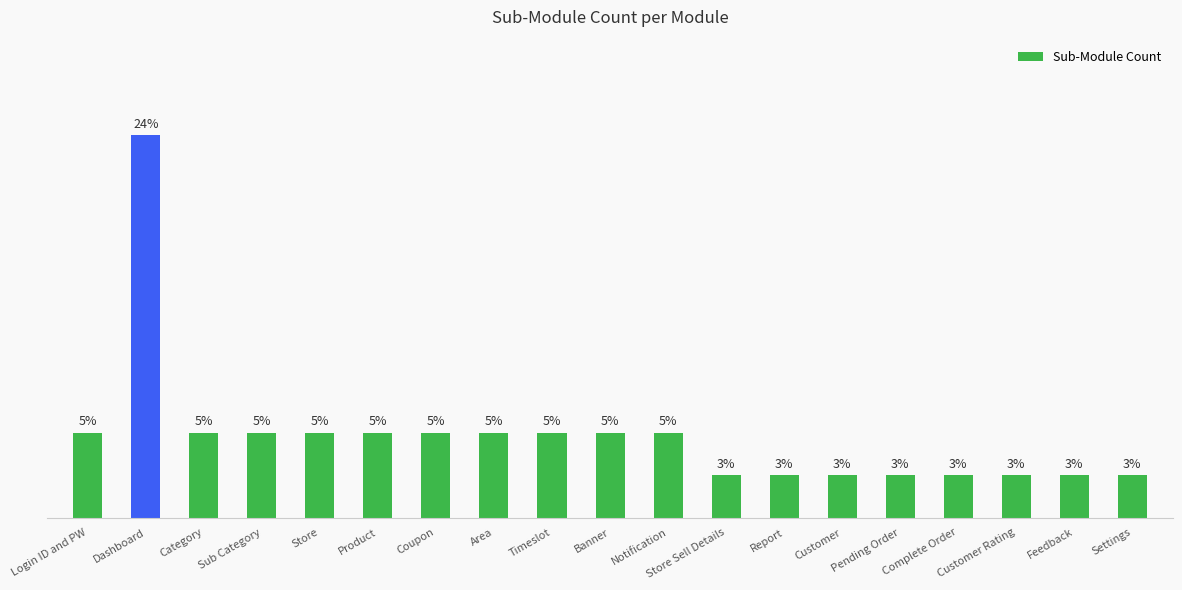

Reading left to right, what are all the values shown in this chart?

Login ID and PW=2	Dashboard=9	Category=2	Sub Category=2	Store=2	Product=2	Coupon=2	Area=2	Timeslot=2	Banner=2	Notification=2	Store Sell Details=1	Report=1	Customer=1	Pending Order=1	Complete Order=1	Customer Rating=1	Feedback=1	Settings=1